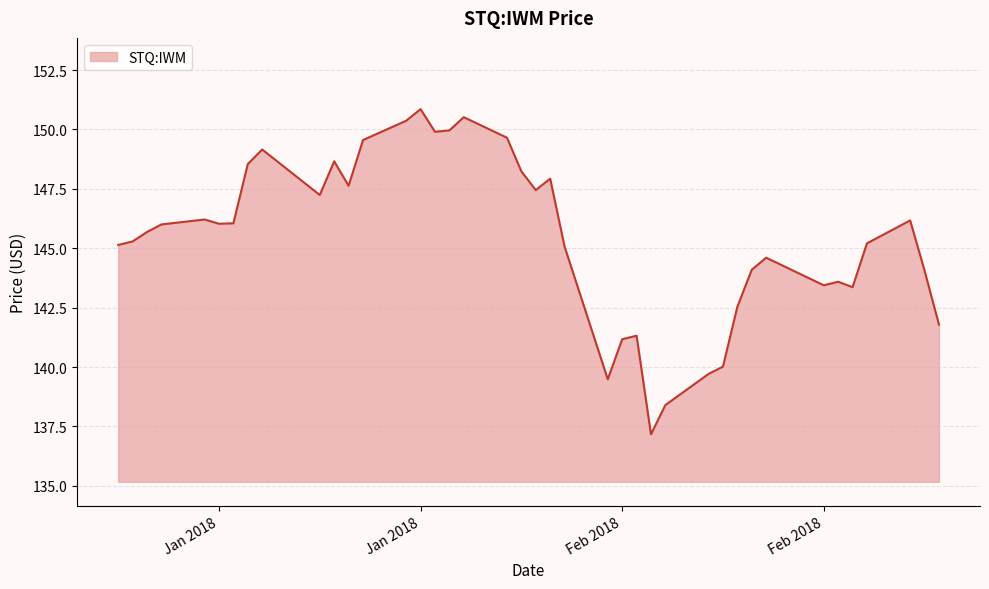

What is the maximum value shown in the chart?

150.9